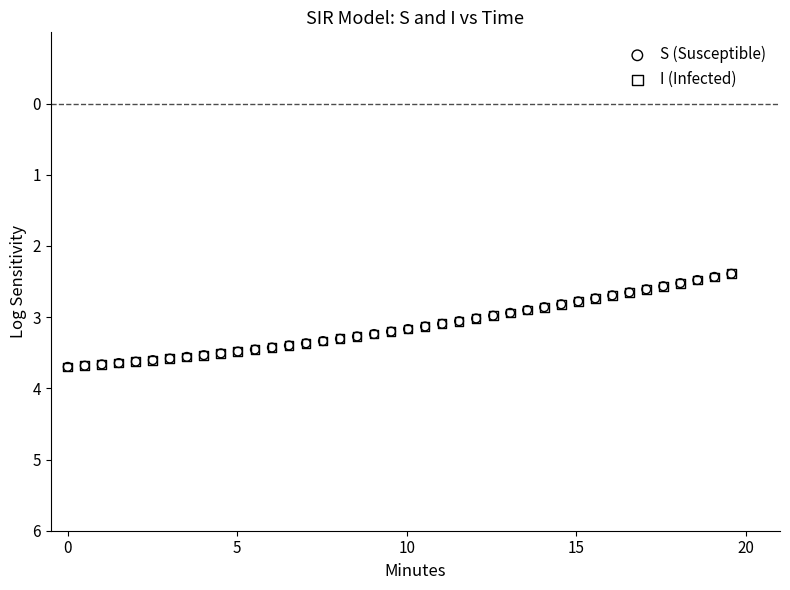

What are all the series names shown in the legend?

S (Susceptible), I (Infected)